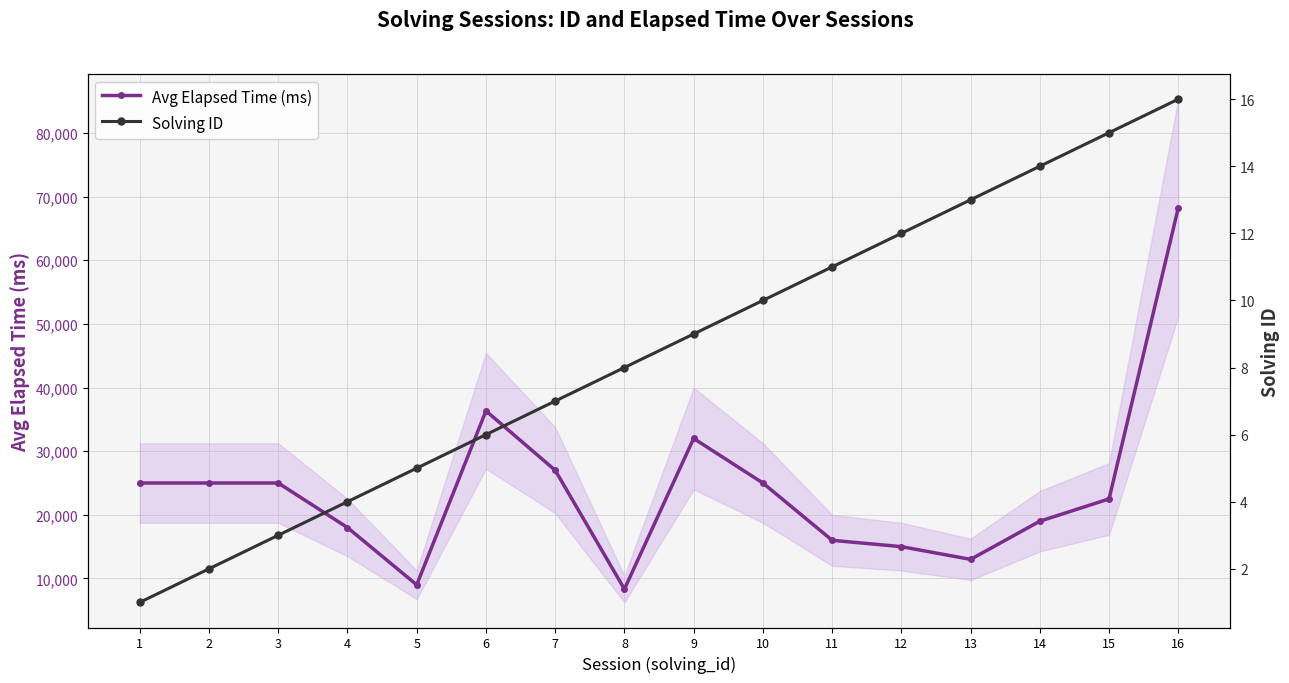

What is the difference between the highest and lowest values at 11?

15989